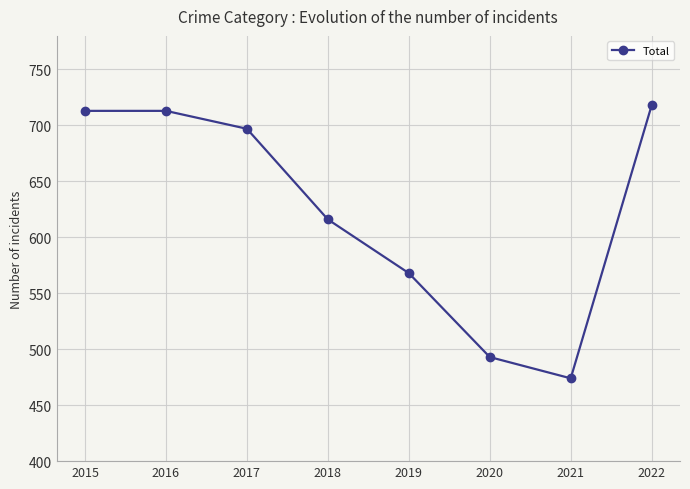

Count the number of categories in the chart.

8